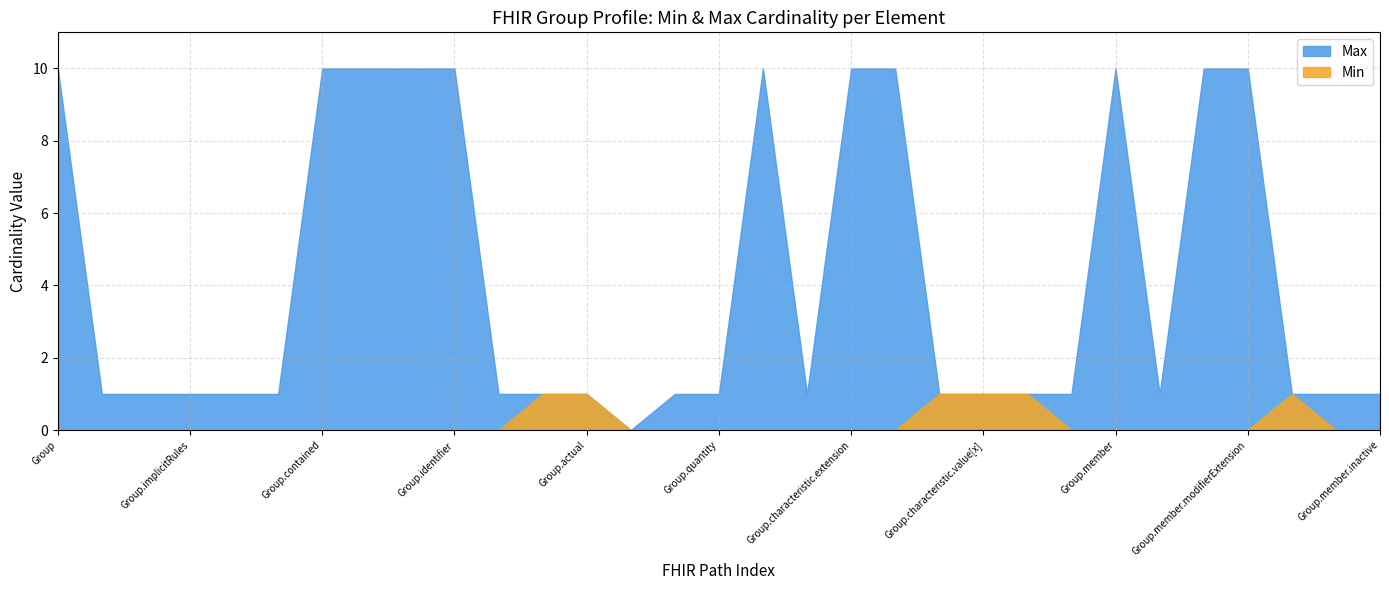

What position from the left is Group.member.period?

30